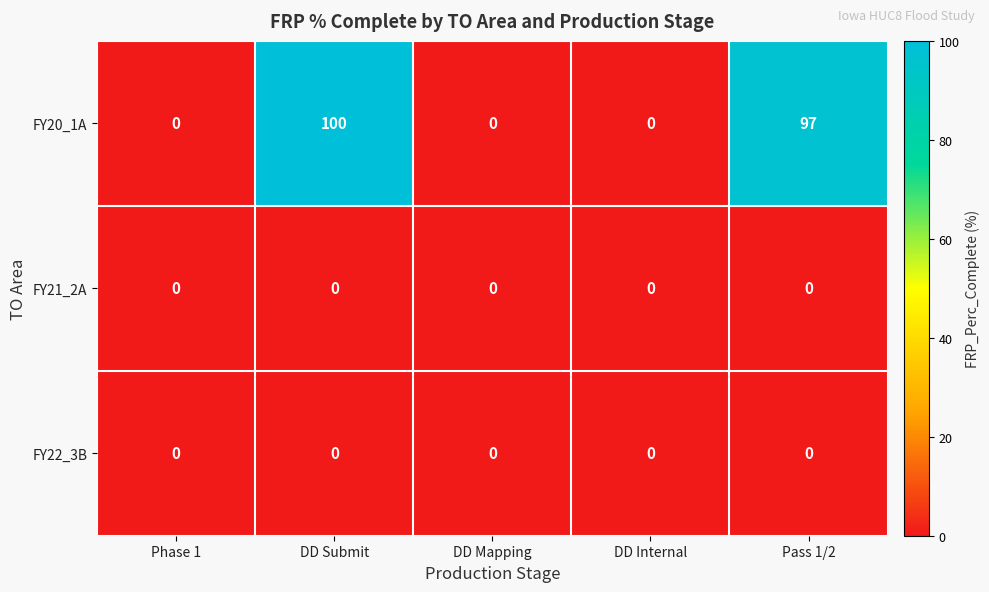

The value of FY21_2A at DD Submit is 0. True or false?

True